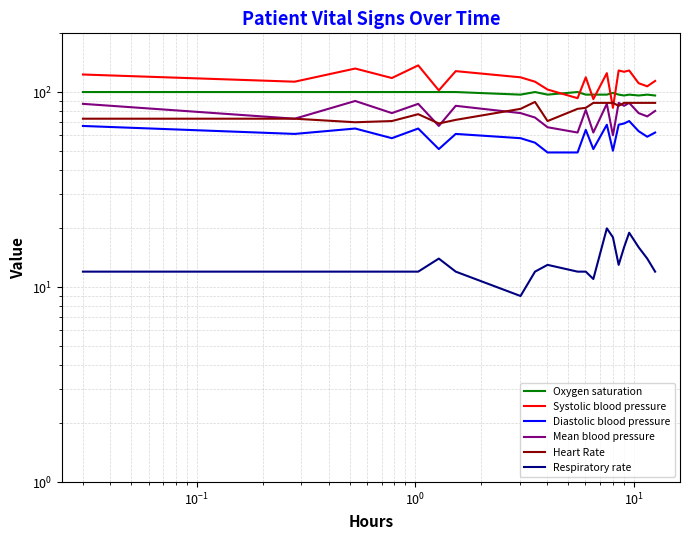

What is the average value of the Diastolic blood pressure series?

60